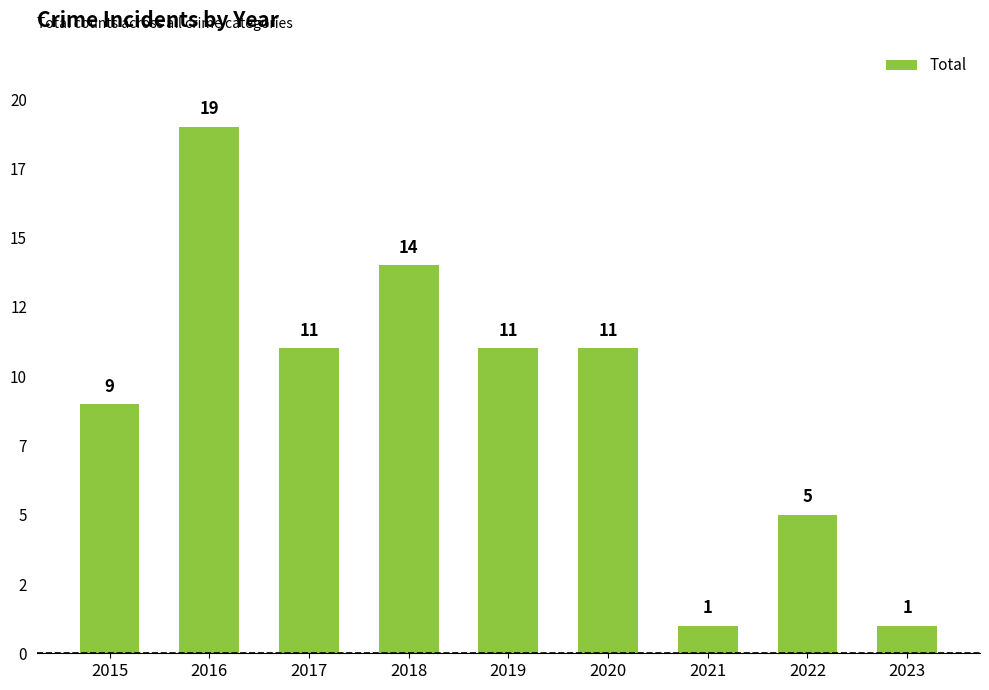

Which label corresponds to the smallest value in the chart?

2021